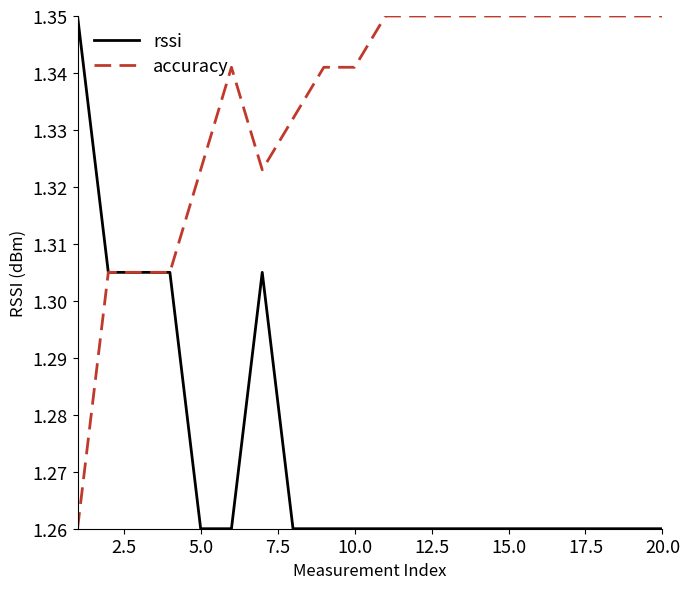

List the series in order of their overall mean, lowest first.

rssi, accuracy